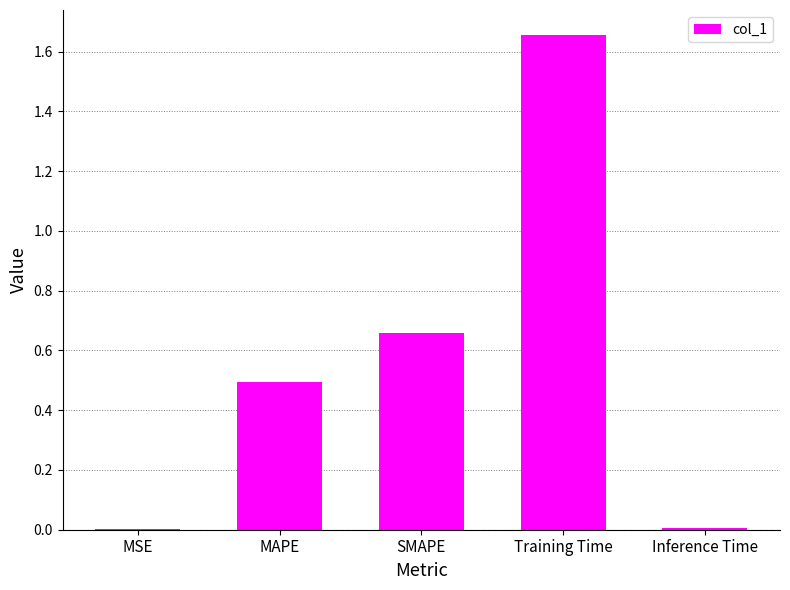

What is the sum of all values?

2.8